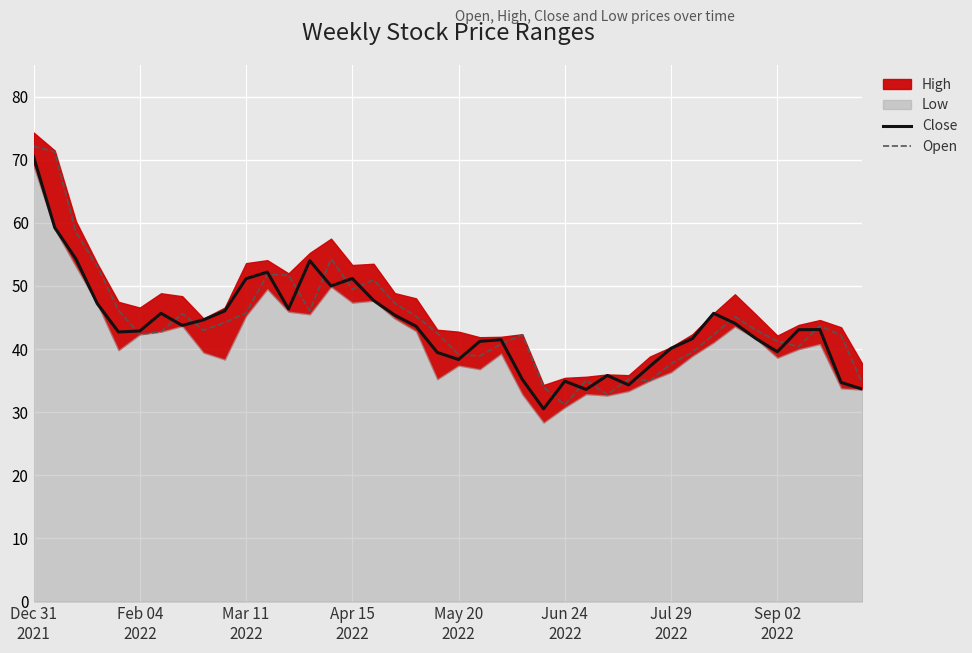

What is the average value of the Open series?

44.4